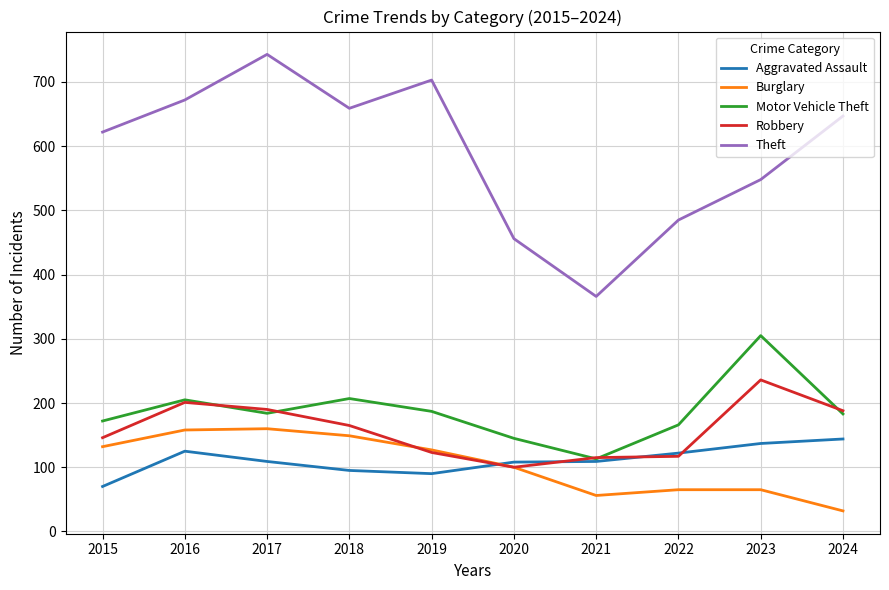

Rank the series by their maximum value, from lowest to highest.

Aggravated Assault, Burglary, Robbery, Motor Vehicle Theft, Theft